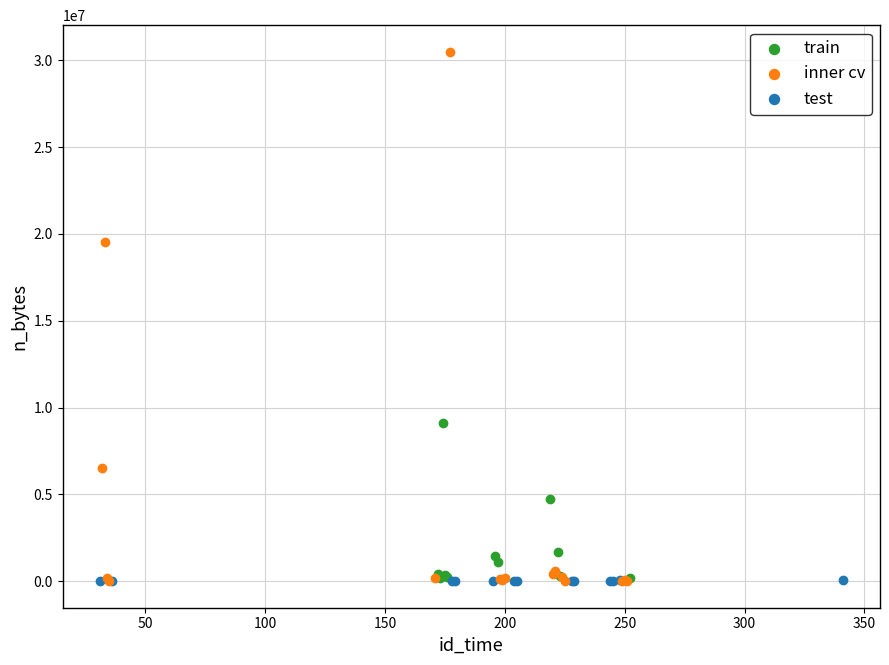

Which series contains the highest Y value?

inner cv